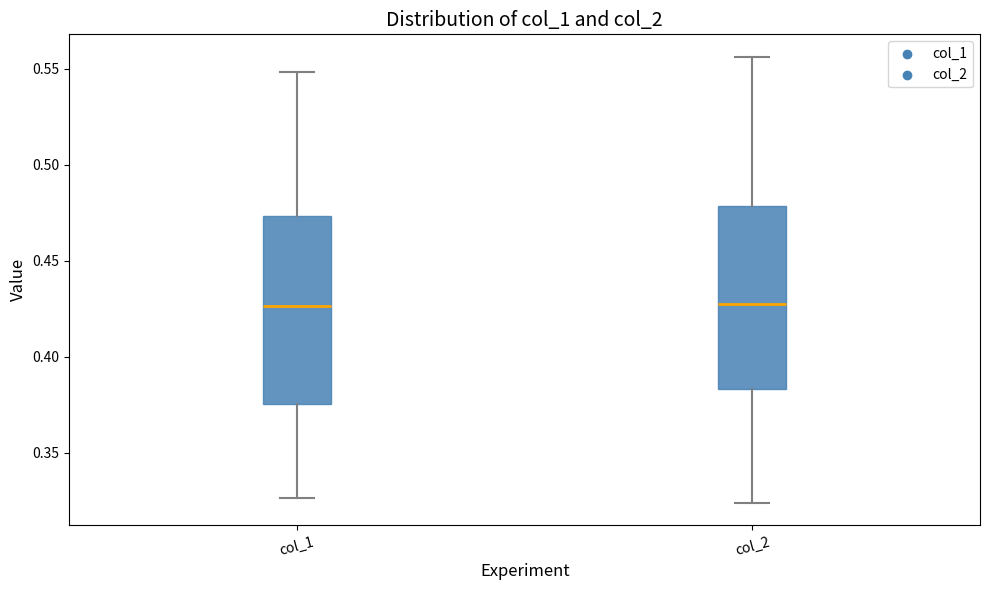

Reading left to right, transcribe this box plot: for each box, give where its median line is, the range the box spans, and where its two whiskers end, as read against the y-axis. The values are not printed on the chart, so give them approximately, as read against the axis.

col_1: median 0.425, box 0.375 to 0.475, whiskers 0.325 to 0.550
col_2: median 0.425, box 0.385 to 0.480, whiskers 0.325 to 0.555